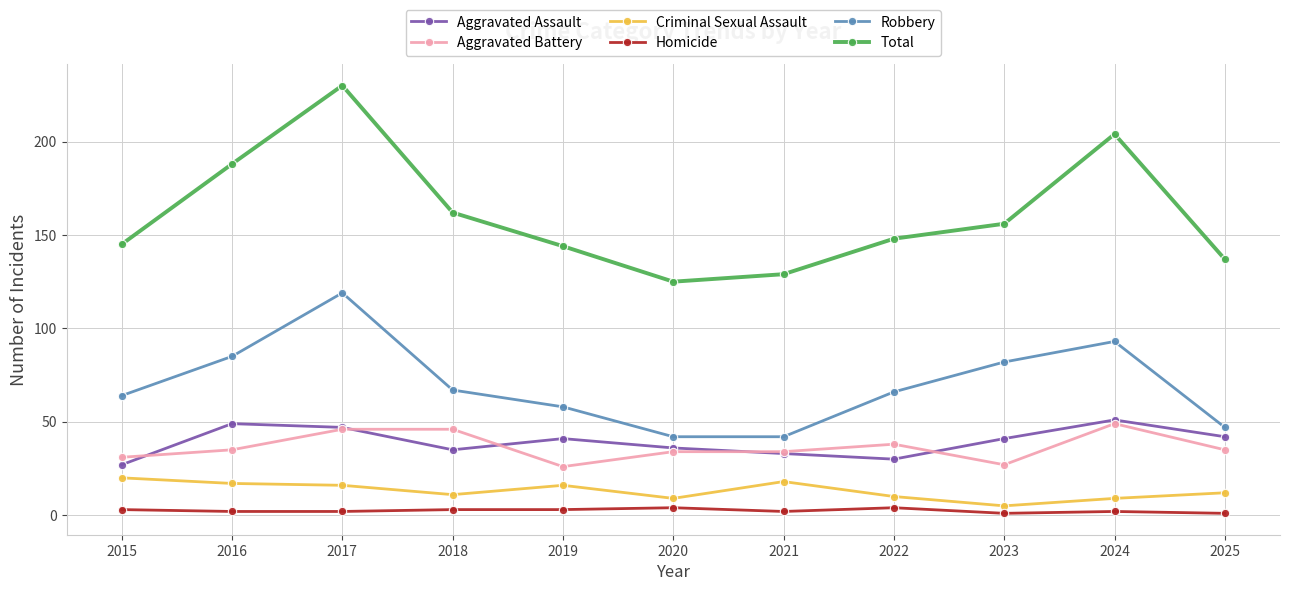

What is the difference between the maximum and minimum values in the Aggravated Battery series?

23